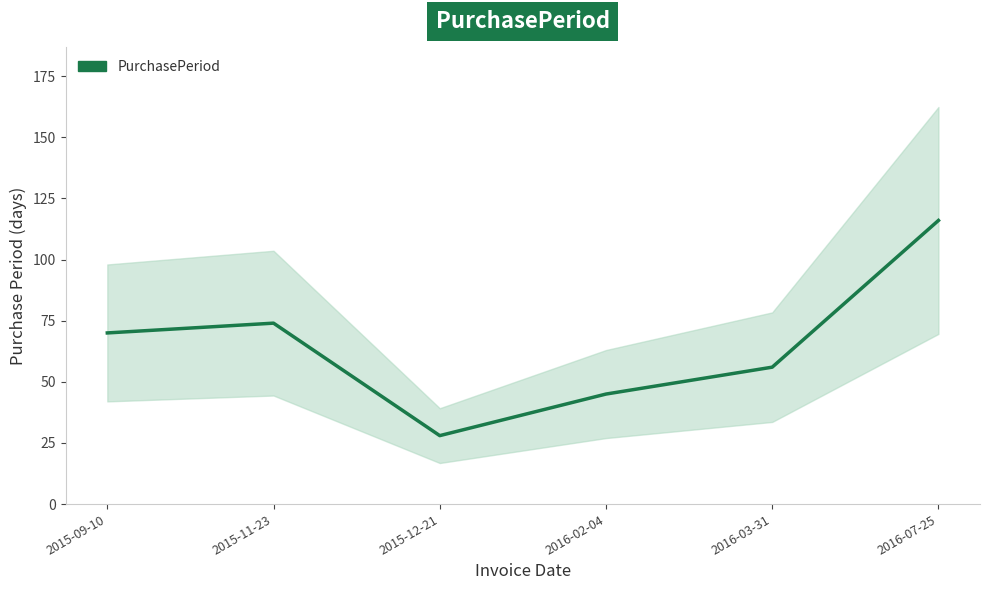

At which label is the value closest to 72?

2015-09-10